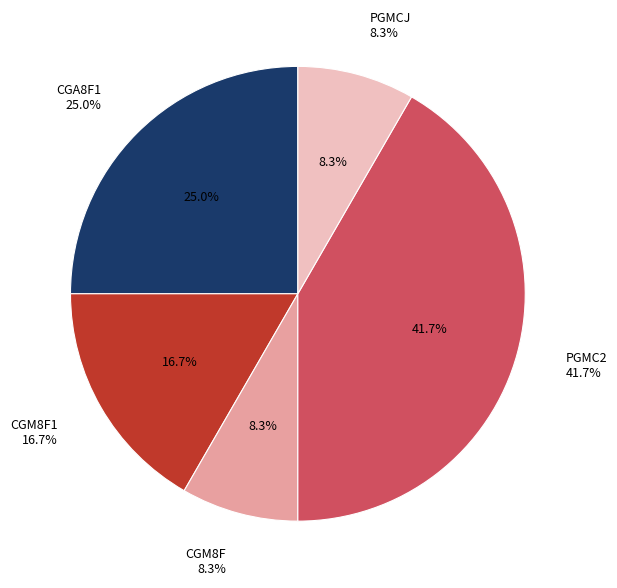

To the nearest percent, what portion does PGMCJ represent?

8%